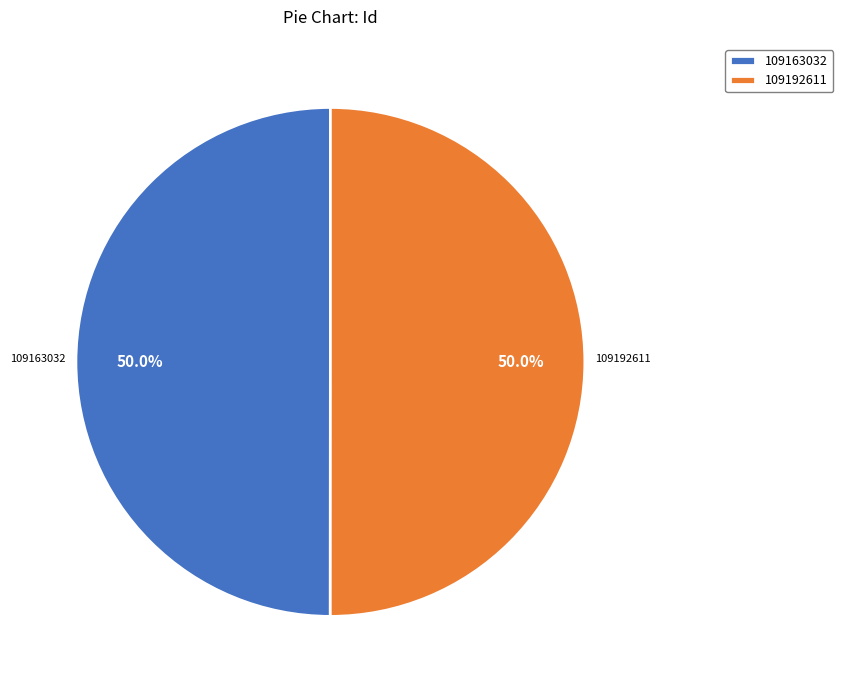

To the nearest percent, what percentage of the pie is 109192611?

50%